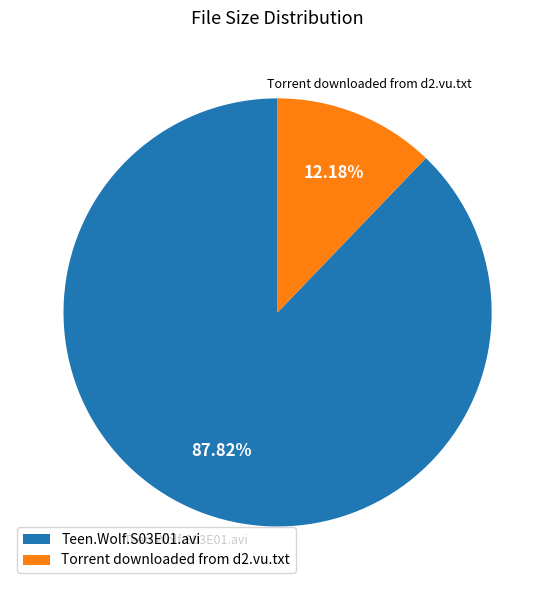

To the nearest percent, what portion does Teen.Wolf.S03E01.avi represent?

88%